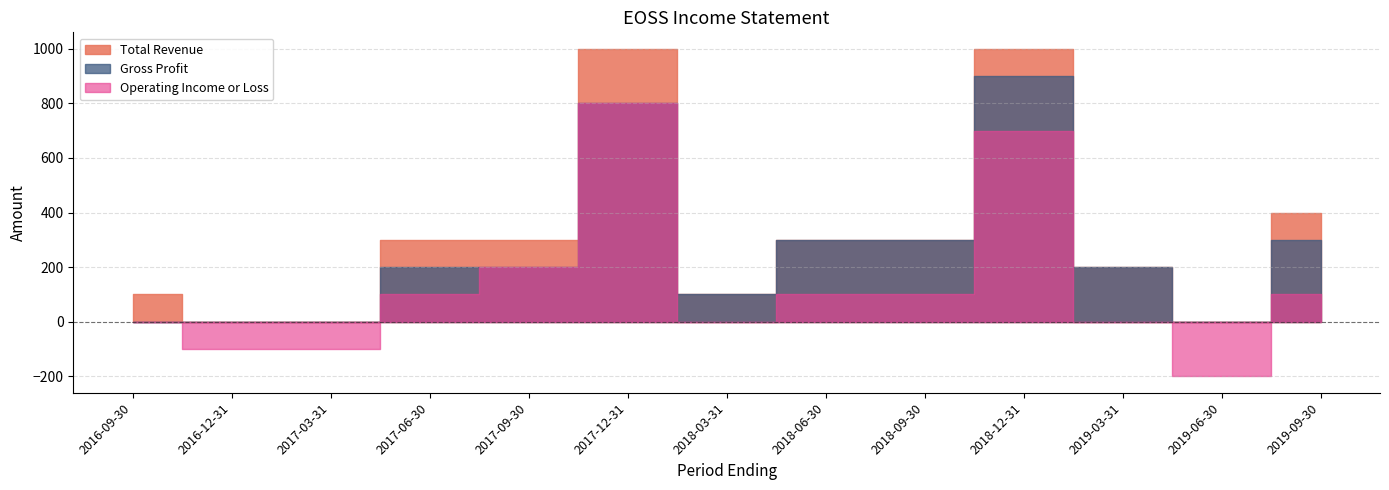

What is the maximum value shown in the chart?

1000